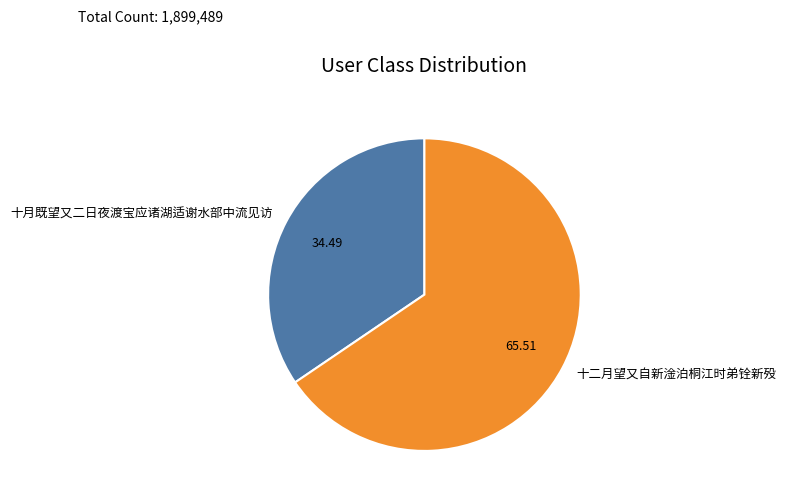

What is the ratio of the value at 十月既望又二日夜渡宝应诸湖适谢水部中流见访 to the value at 十二月望又自新淦泊桐江时弟铨新殁?

0.5